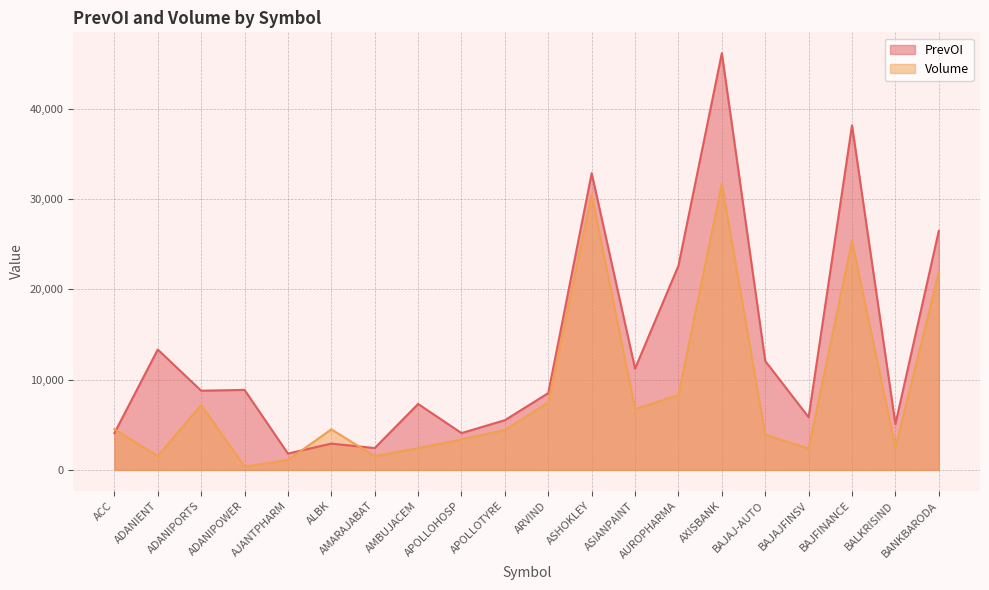

What position from the right is AUROPHARMA?

7